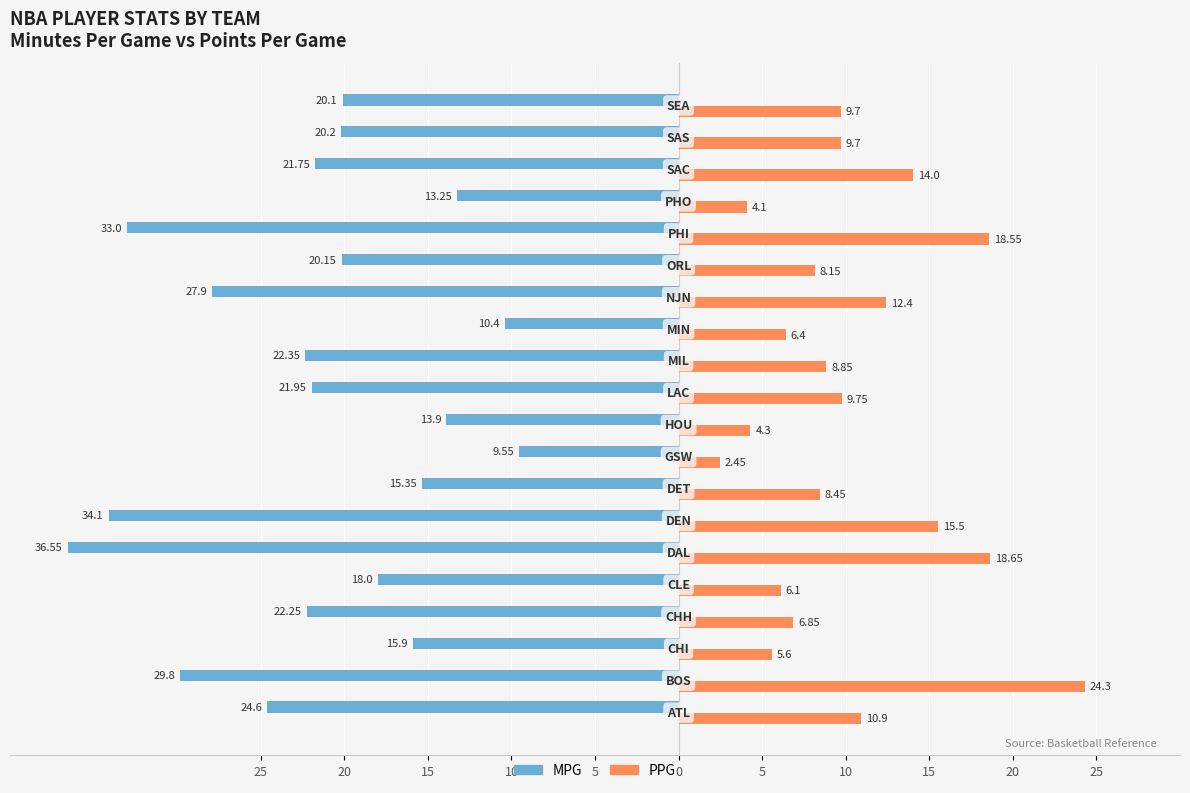

Reading right to left, what are all the values shown in this chart?

MPG: -20.1	-20.2	-21.8	-13.2	-33.0	-20.1	-27.9	-10.4	-22.4	-21.9	-13.9	-9.6	-15.3	-34.1	-36.5	-18.0	-22.2	-15.9	-29.8	-24.6
PPG: 9.7	9.7	14.0	4.1	18.6	8.2	12.4	6.4	8.8	9.8	4.3	2.5	8.4	15.5	18.6	6.1	6.8	5.6	24.3	10.9